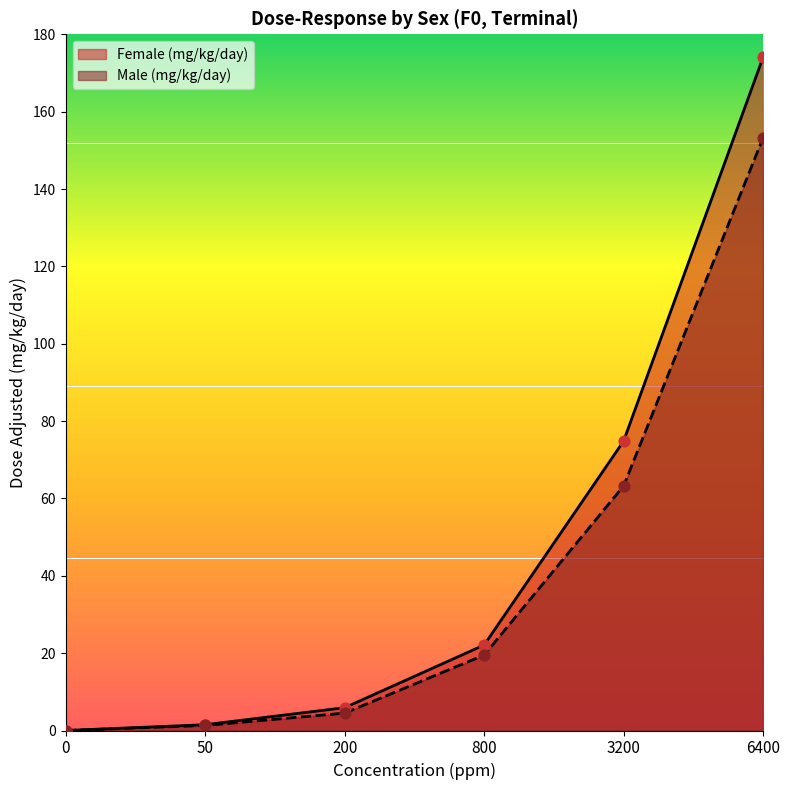

Which series has the largest Y range (max minus min)?

Female (mg/kg/day)